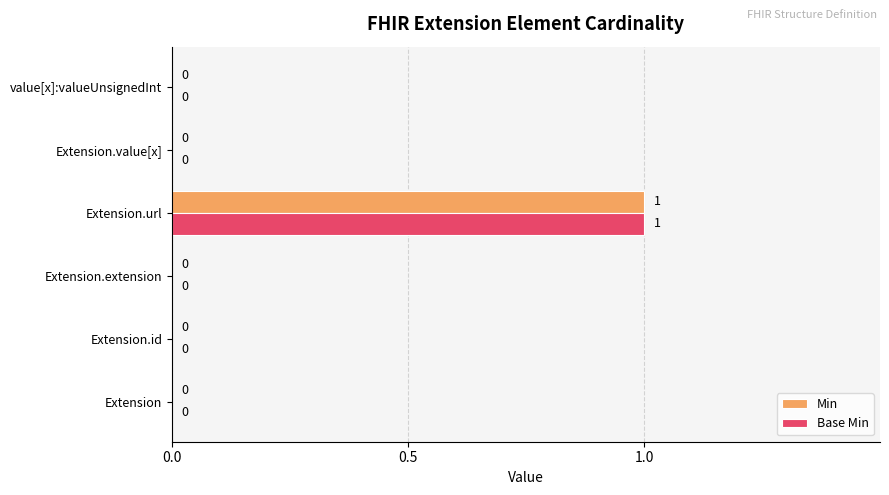

How many Min values are between 0 and 1?

6